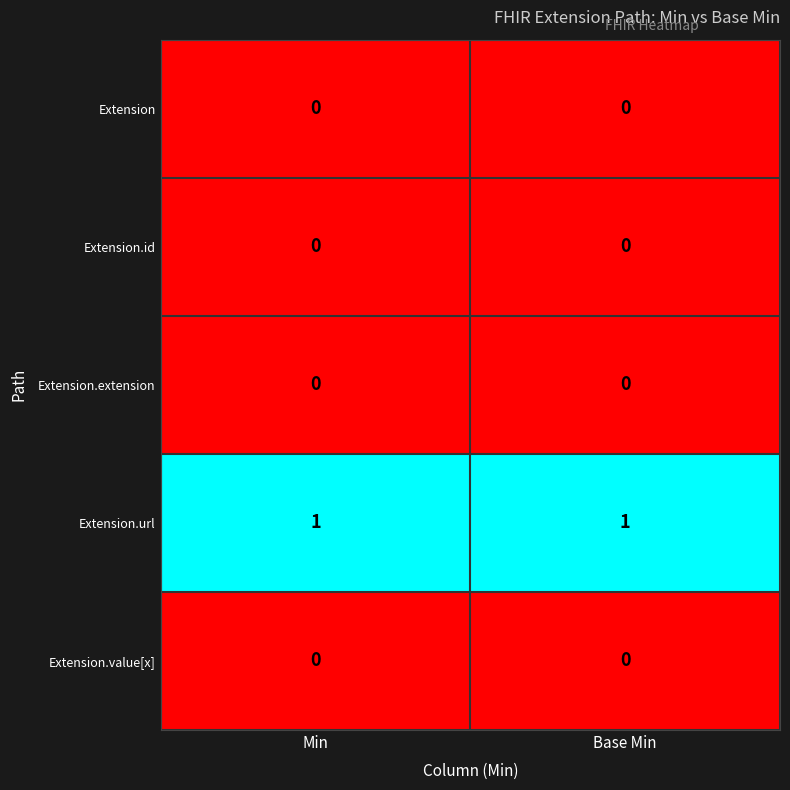

Is the value of Extension.url at Min greater than the value of Extension.extension at Min?

Yes